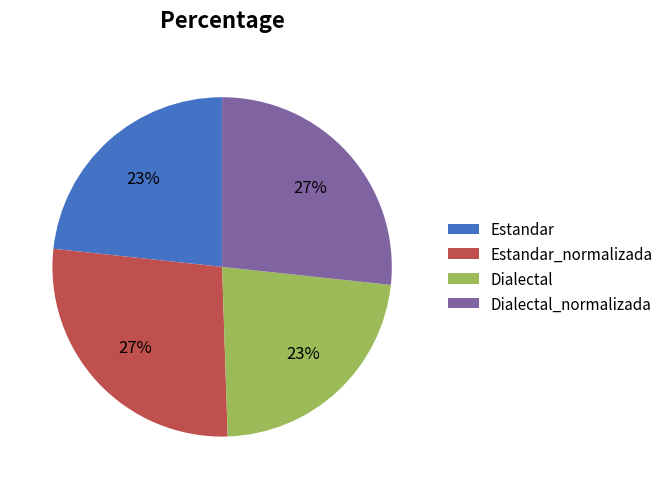

To the nearest percent, what is the difference between the largest and smallest slice percentages?

4%